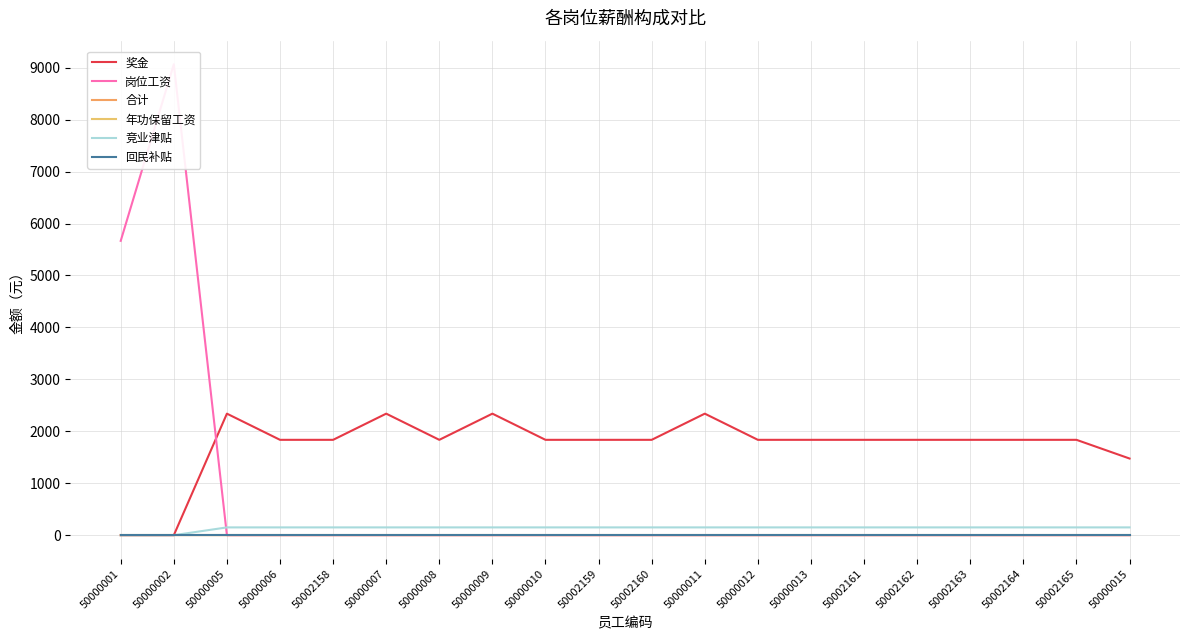

At which category does 奖金 reach its first local peak?

50000005